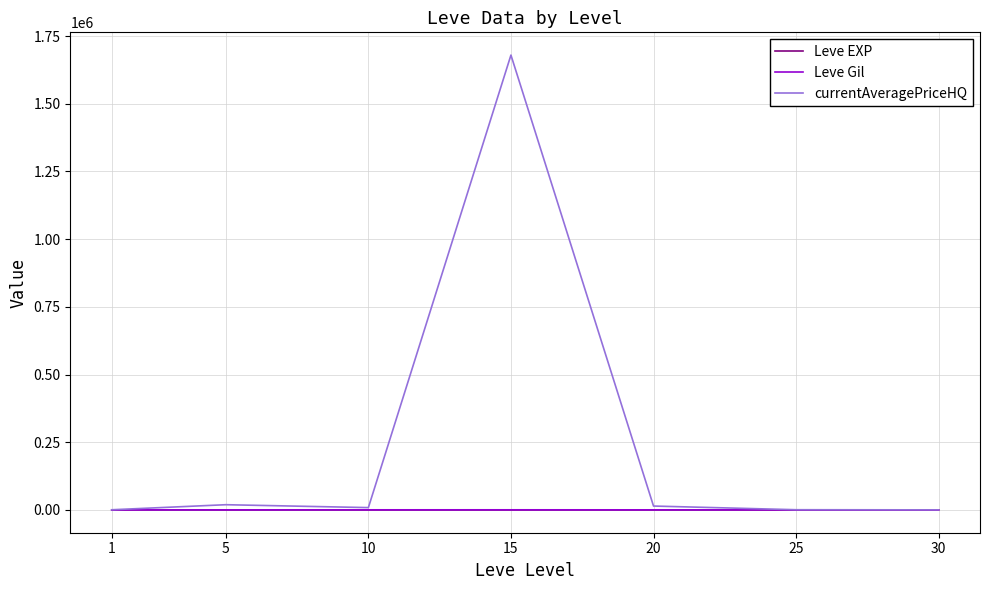

Which series has the widest spread of values?

currentAveragePriceHQ